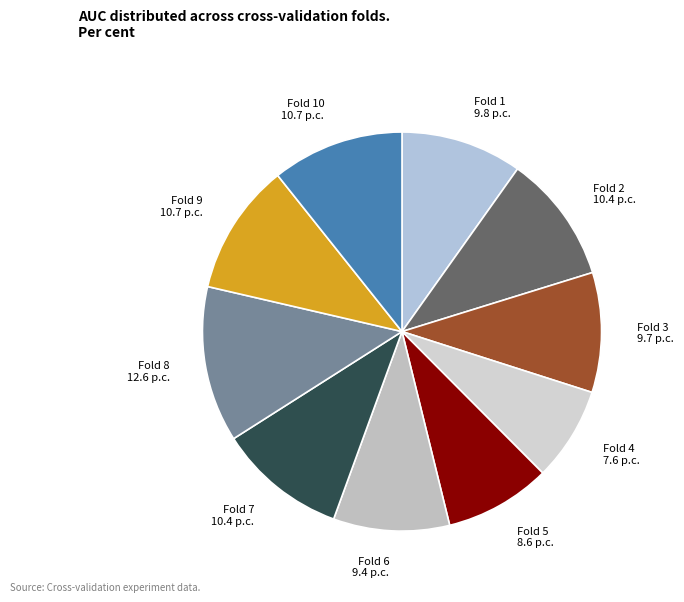

How many slices are in this pie chart?

10